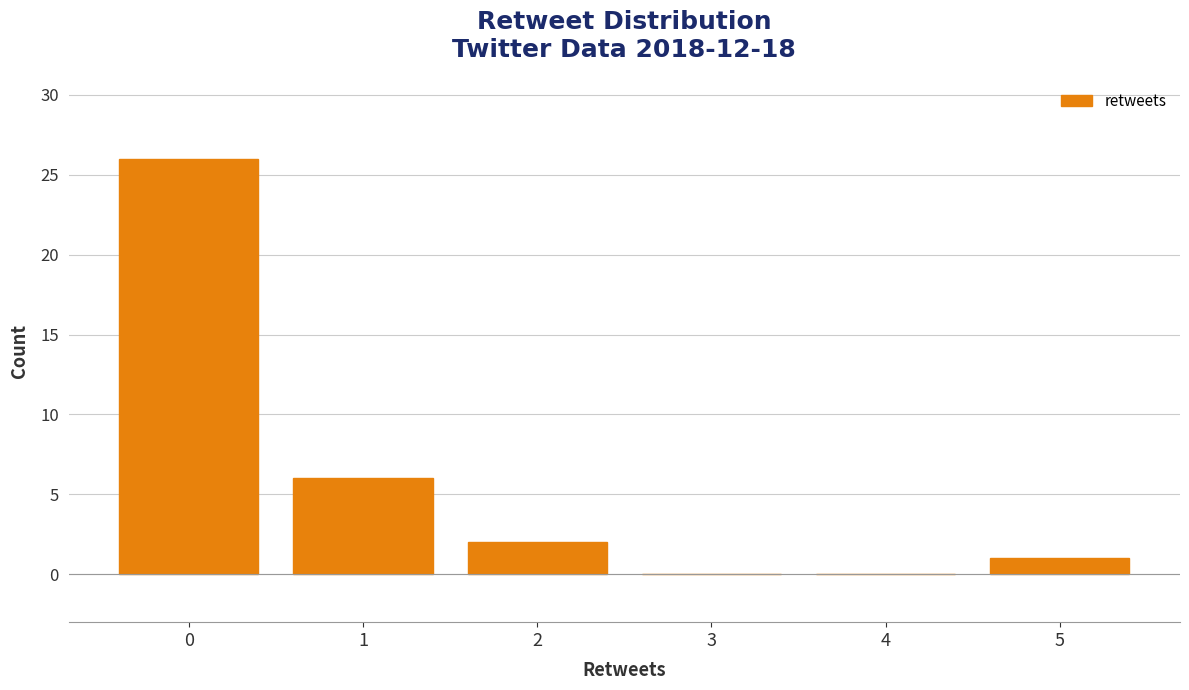

Reading left to right, extract all data points from this chart.

0=26	1=6	2=2	3=0	4=0	5=1